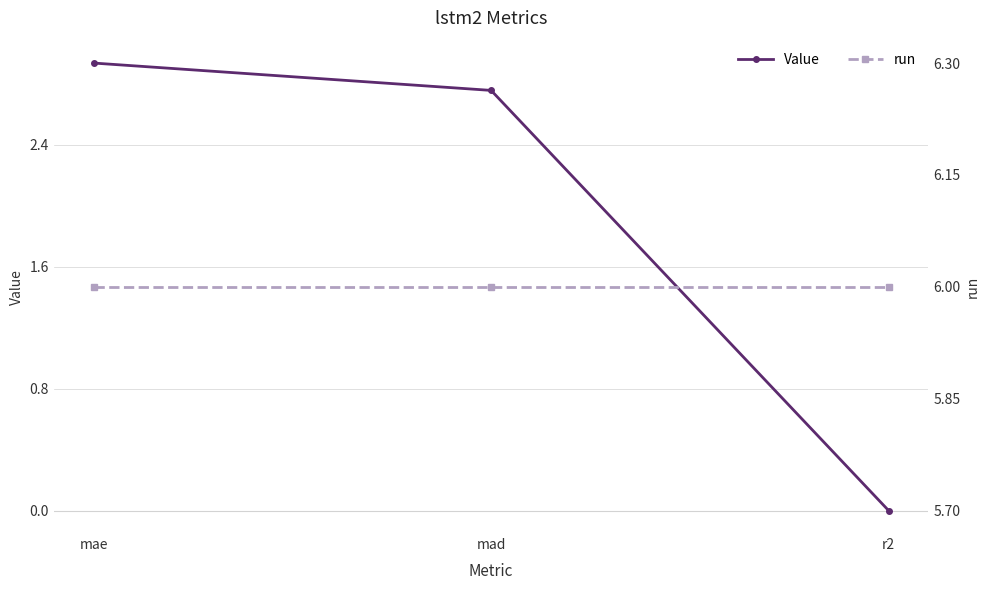

What is the value of the Value point at the 2nd from the left?

2.8